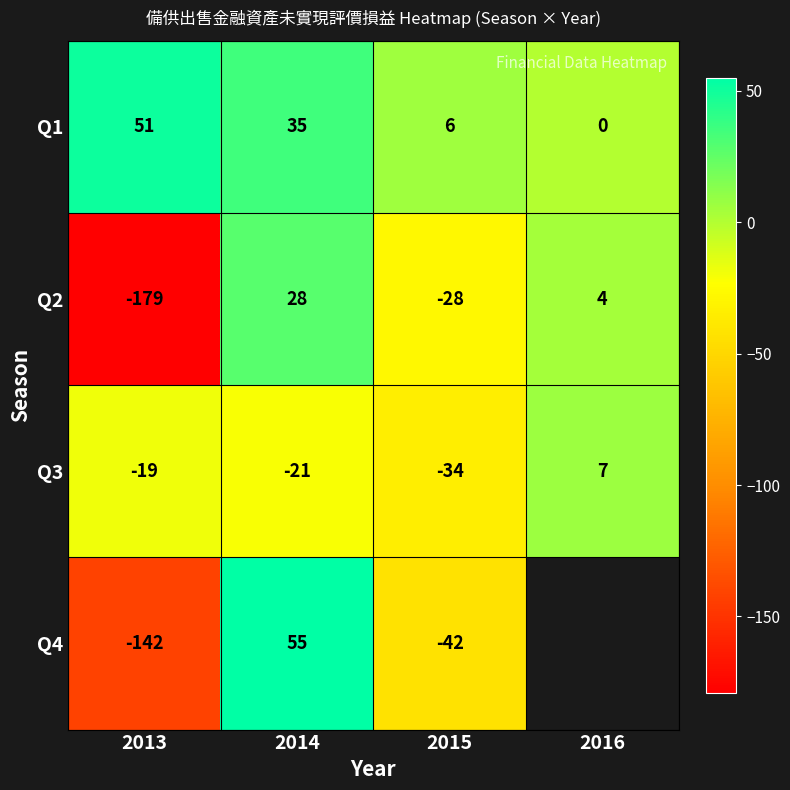

At how many categories does at least one series exceed -123?

4